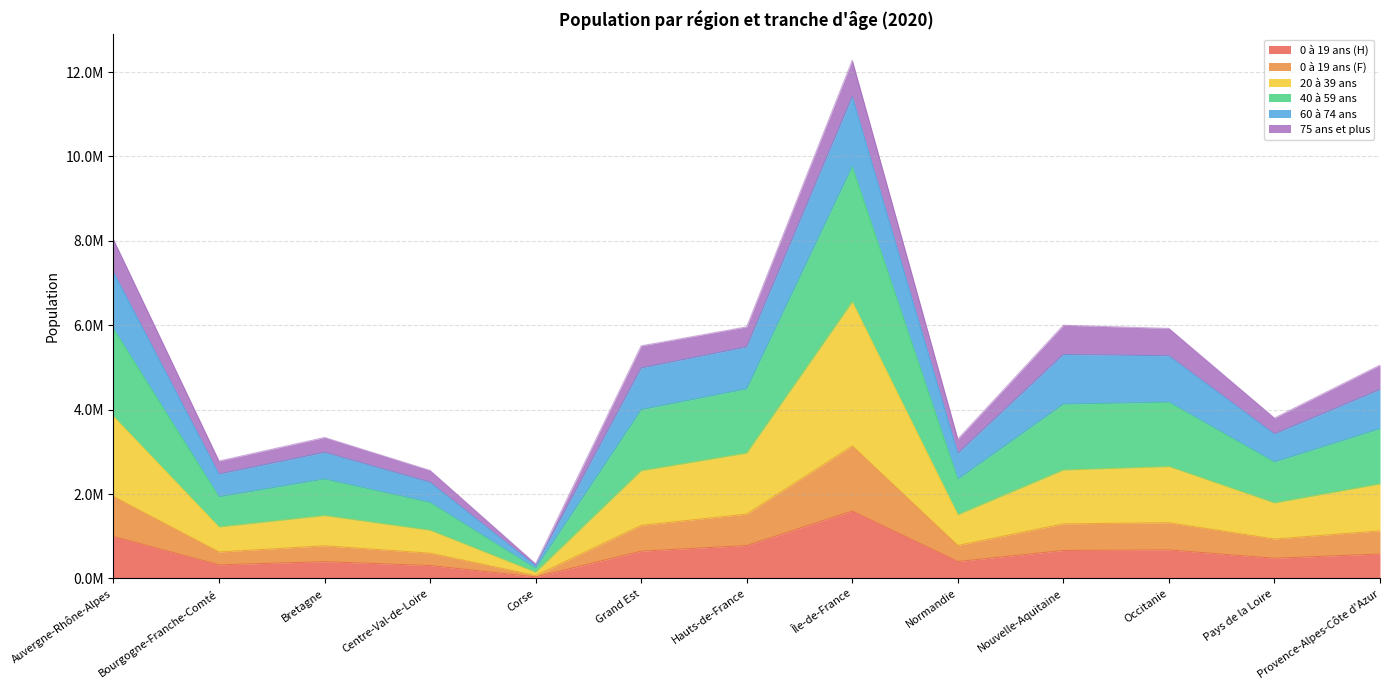

True or false: 40 à 59 ans has more than 1 interior local peaks.

True